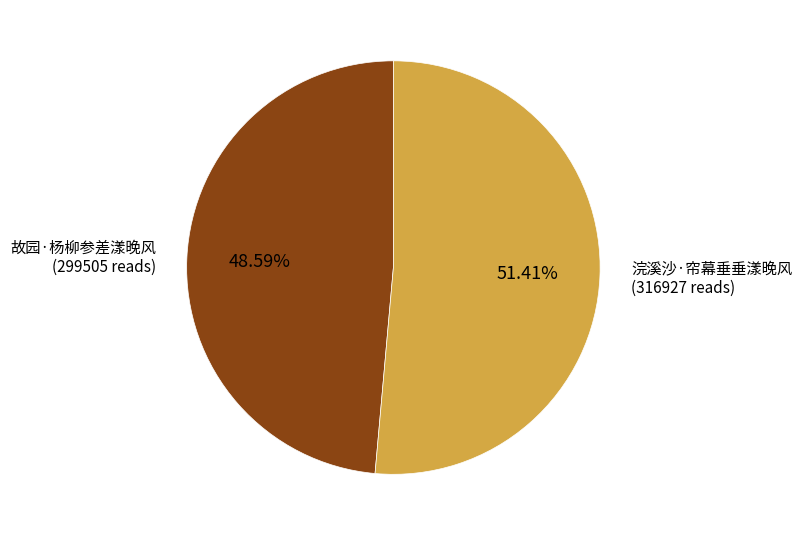

To the nearest percent, what is the average slice percentage?

50%